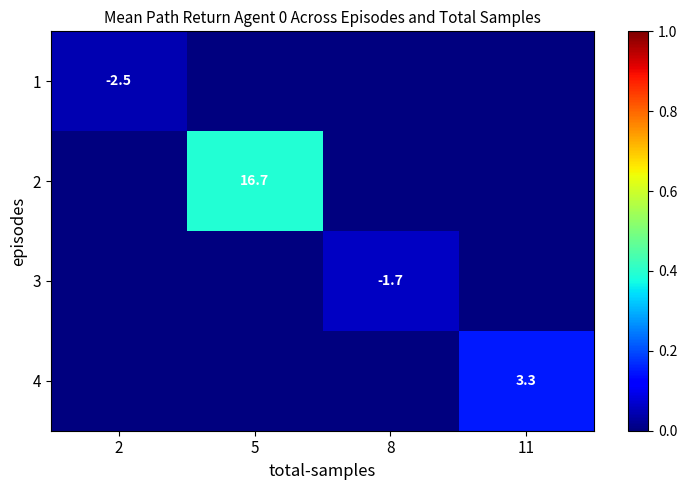

The 1 series shows -2.5 at 2. True or false?

True